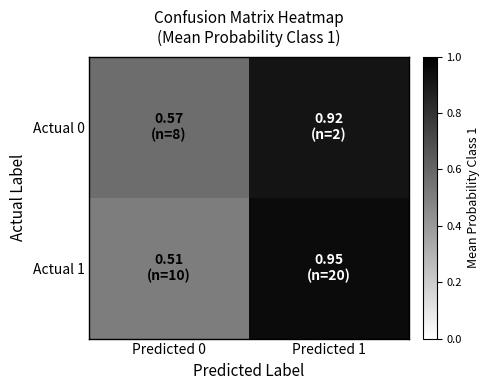

Between Predicted 1 and Predicted 0, which is larger?

Predicted 1